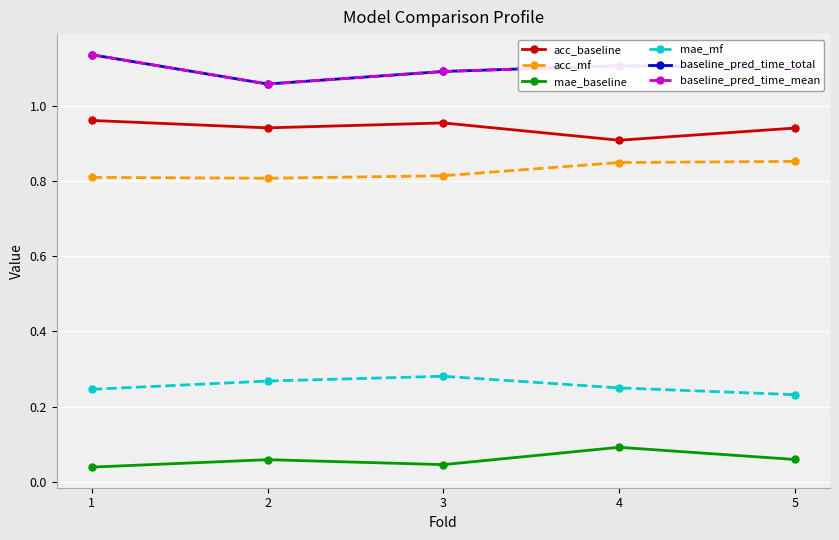

Is this an area chart (filled region under the line)?

No